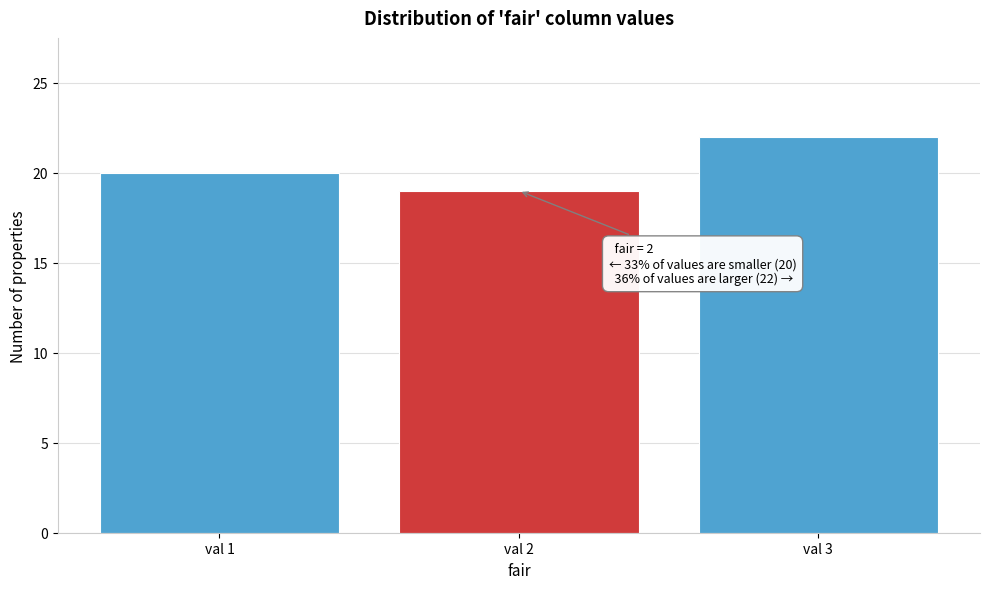

Which range on the x-axis has the tallest bar?

2.5 to 3.5